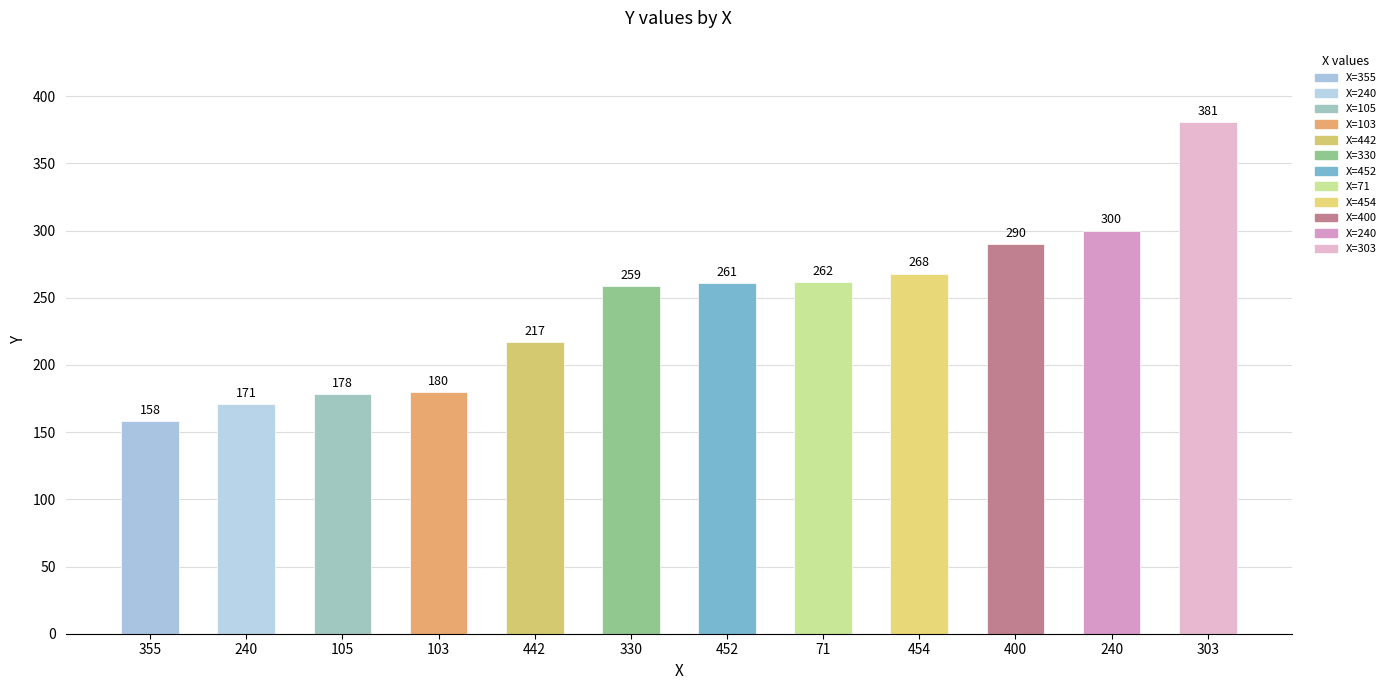

Does the chart contain any negative values?

No